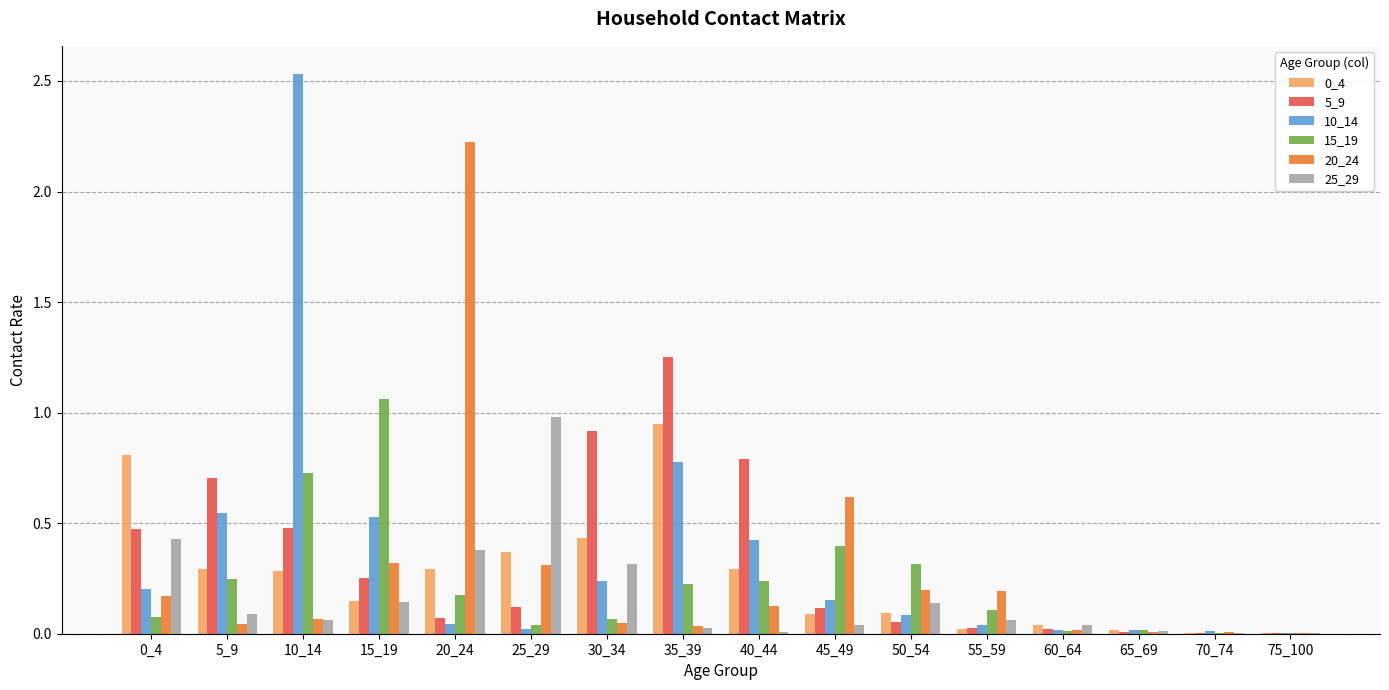

Is it true that 10_14 equals 0.1 at 0_4?

False